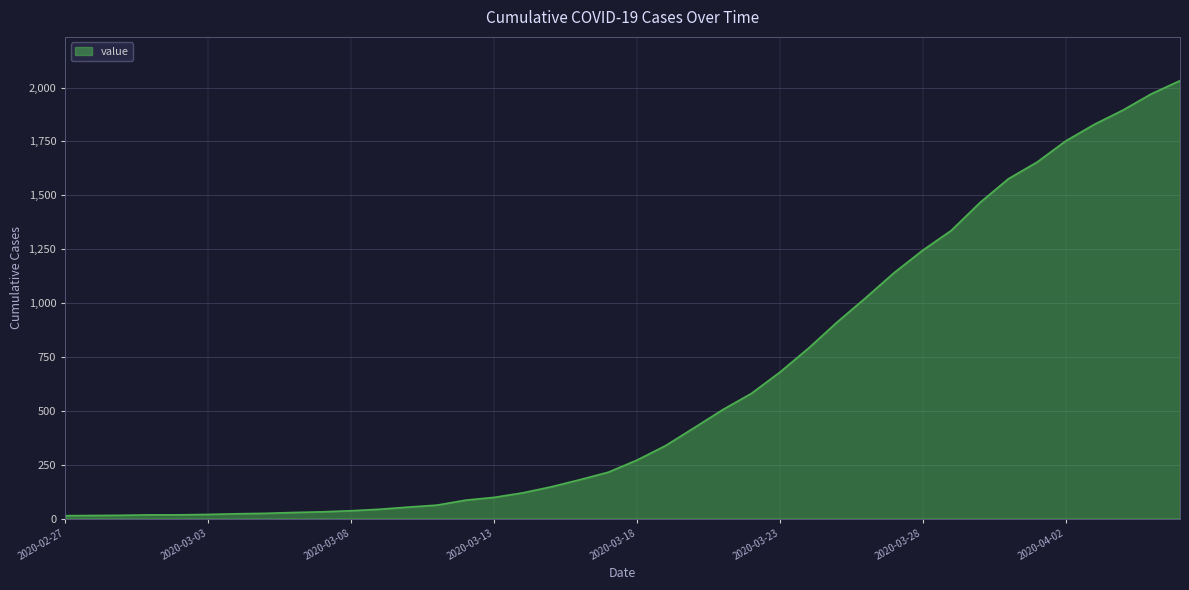

What is the smallest value displayed?

13